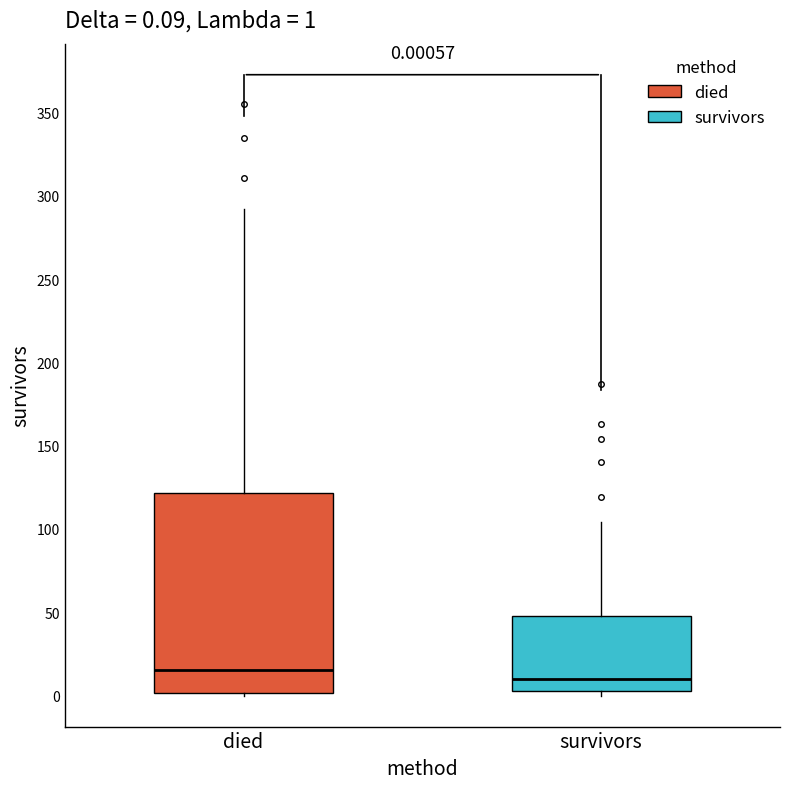

Comparing the boxes themselves (not the whiskers), which one is the tallest?

died